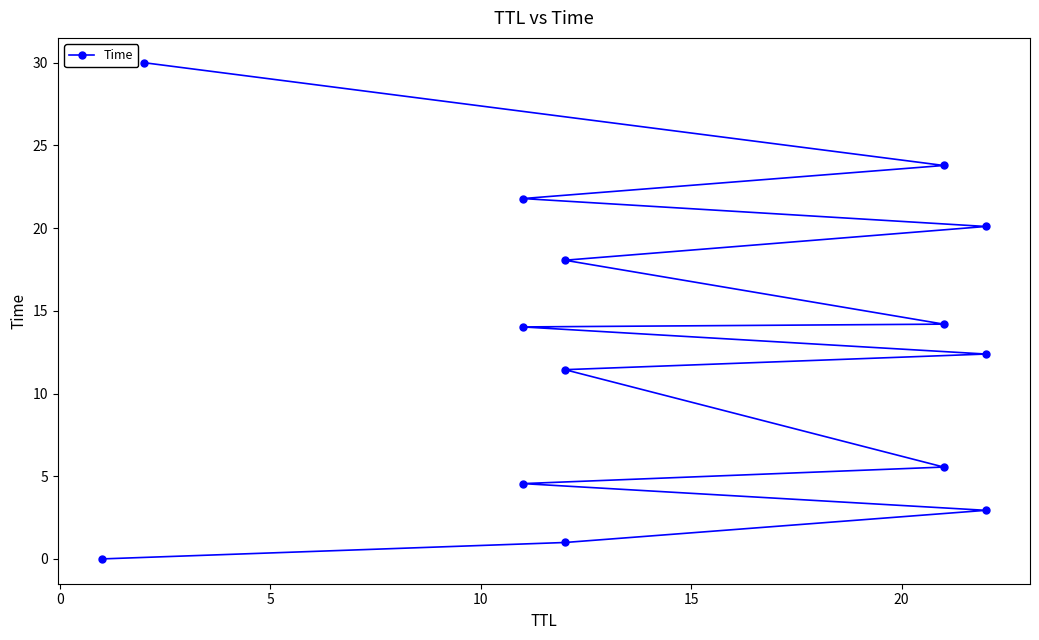

What is the value of the 10th point from the left?

18.1